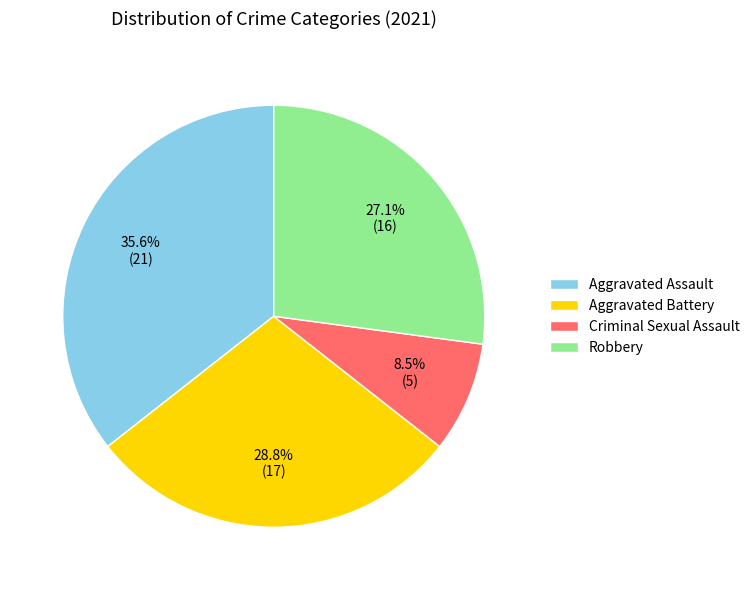

Rank the categories by value from lowest to highest.

Criminal Sexual Assault, Robbery, Aggravated Battery, Aggravated Assault